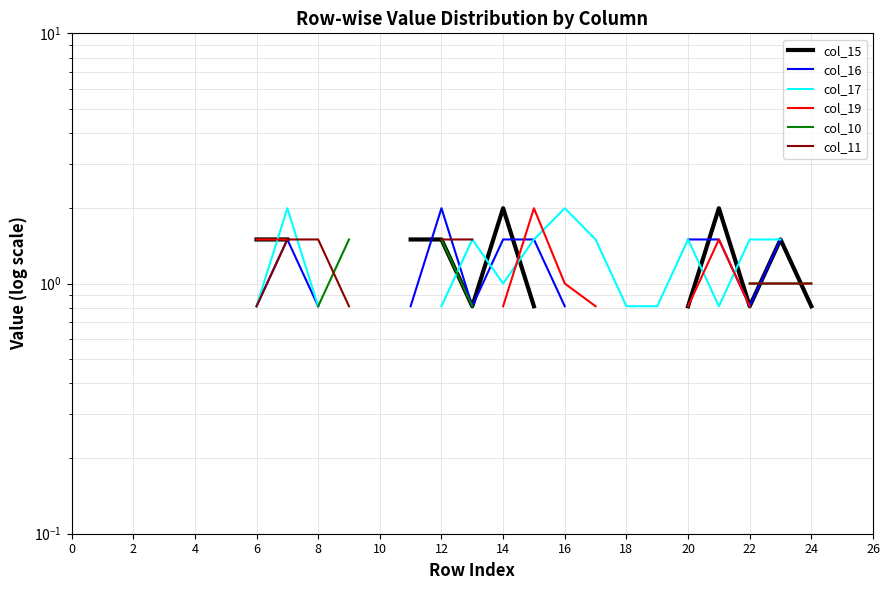

How many series are shown in this chart?

6